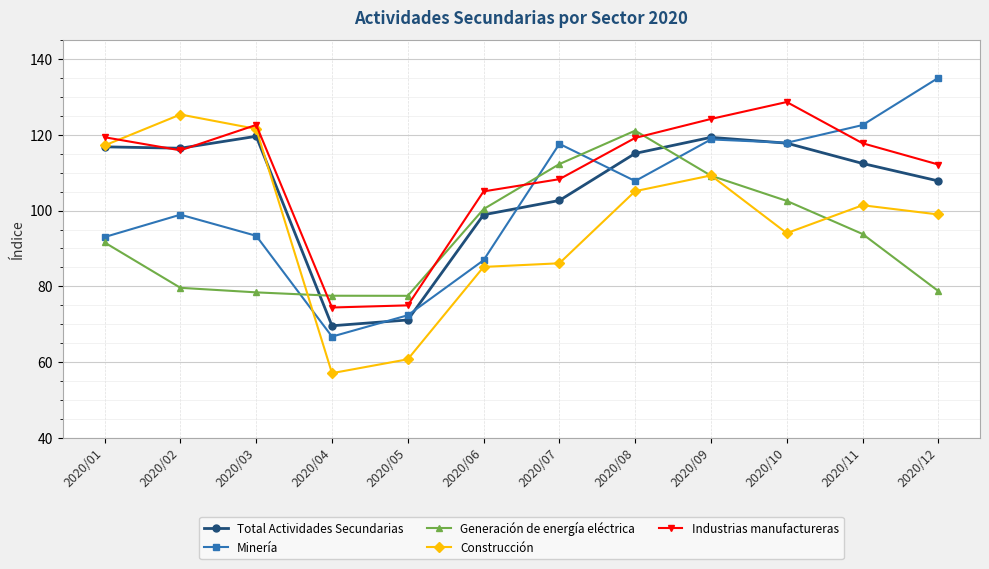

What is the sum of all Generación de energía eléctrica values?

1122.9